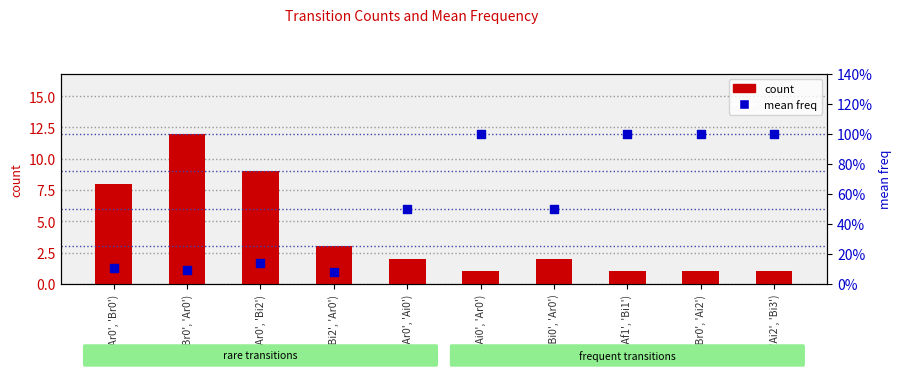

Is the value of mean freq at ('Br0', 'Ar0') greater than the value of count at ('Ar0', 'Bi2')?

No